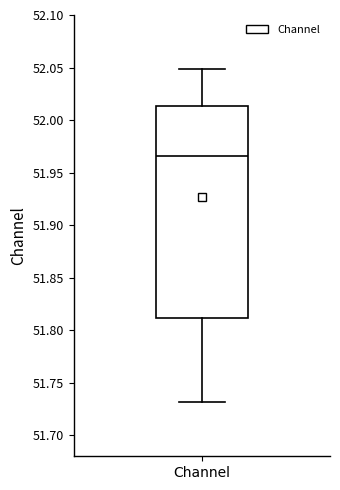

Where does the upper whisker of the box for Channel end on the y-axis? The values are not printed on the chart, so give them approximately, as read against the axis.

52.050